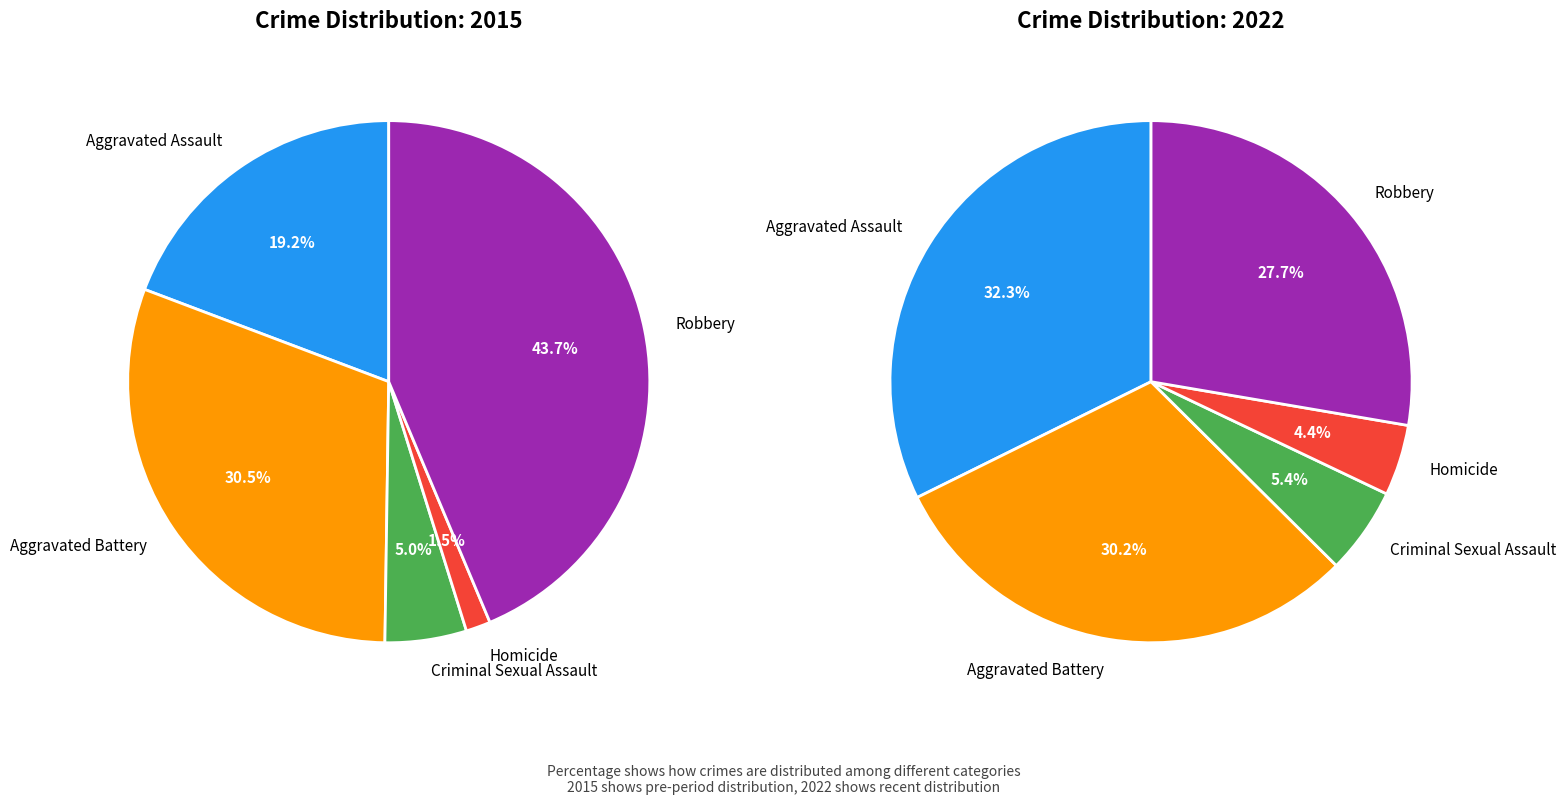

To the nearest percent, what is the average slice percentage?

20%